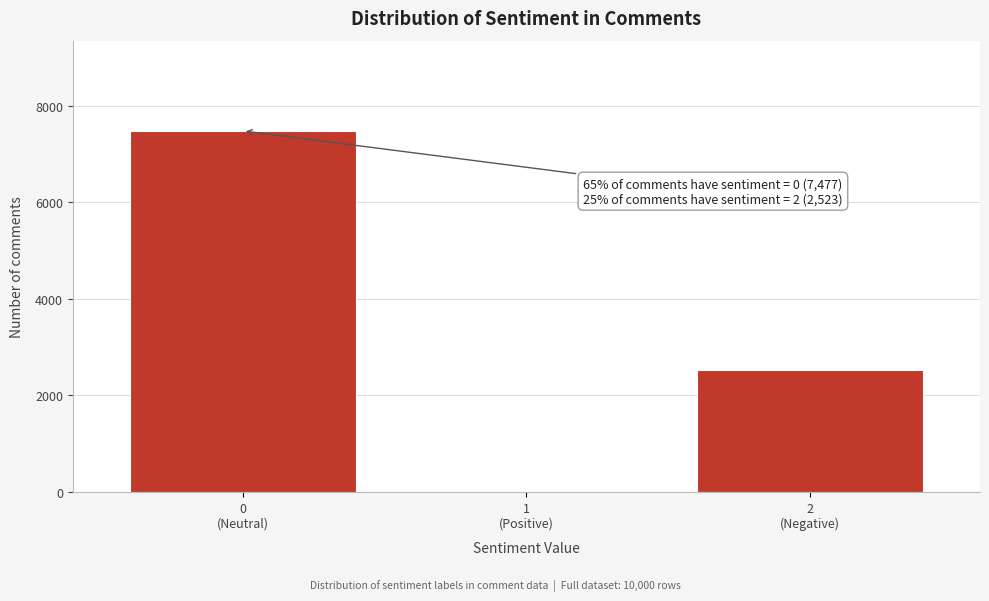

What is the greatest value displayed?

7477